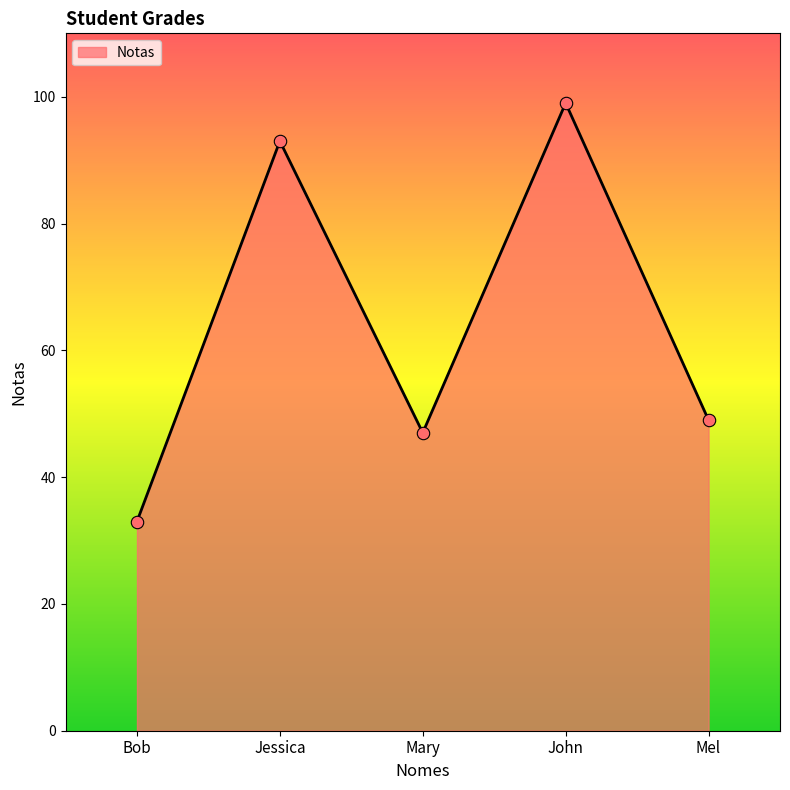

Approximately how many times larger is the value at John compared to Jessica?

1.1